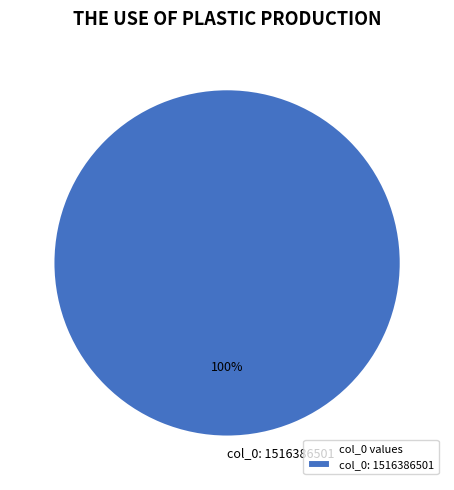

To the nearest percent, what percentage of the pie is col_0: 1516386501?

100%